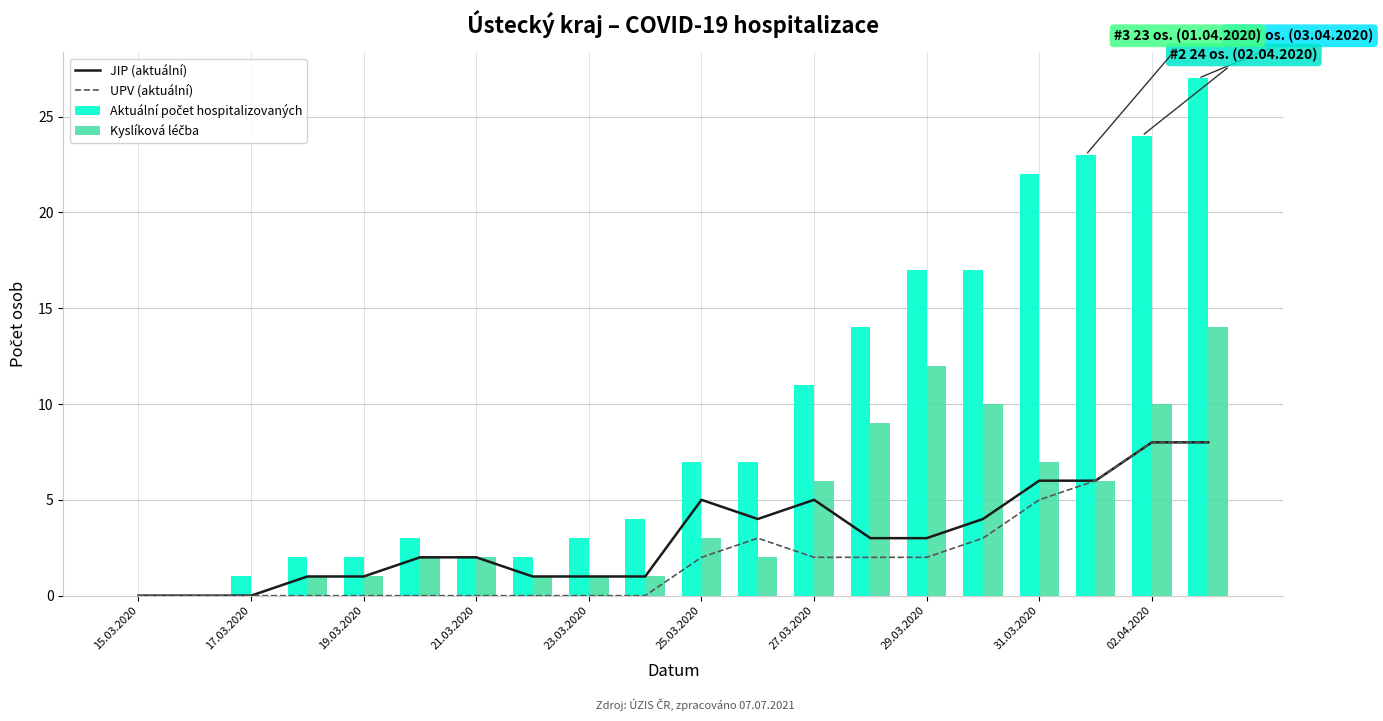

Is it true that UPV (aktuální) equals 3 at 25.03.2020?

False